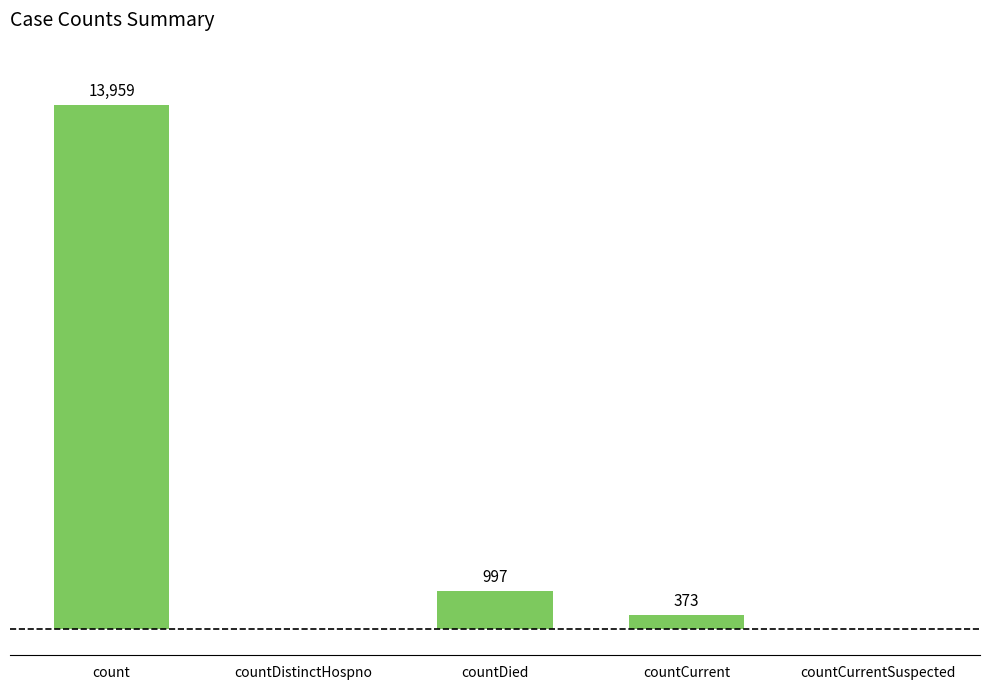

At which label is the value closest to 6979?

countDied